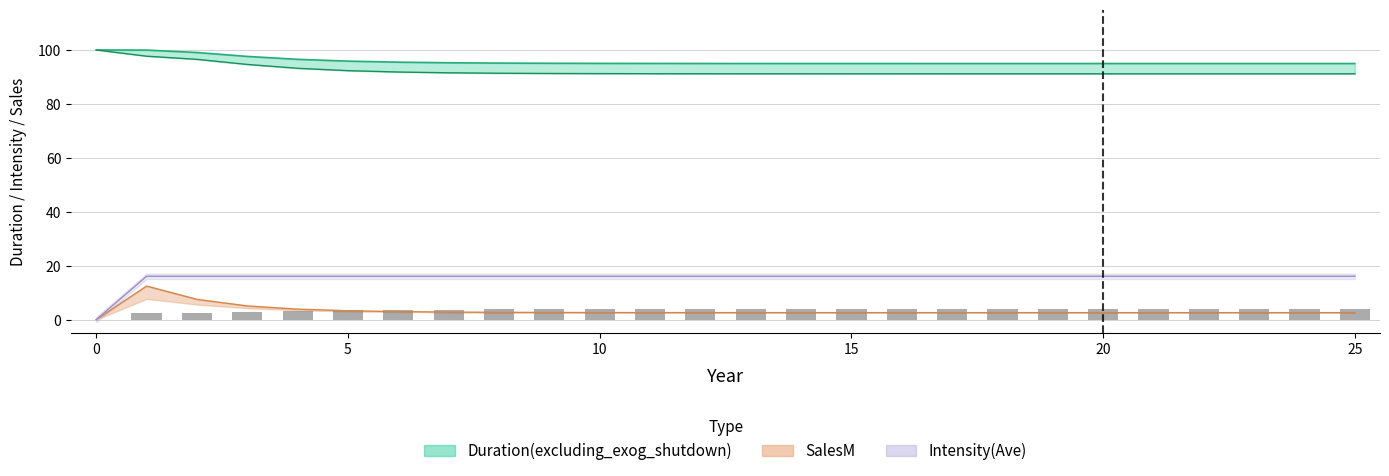

Count the number of categories in the chart.

26